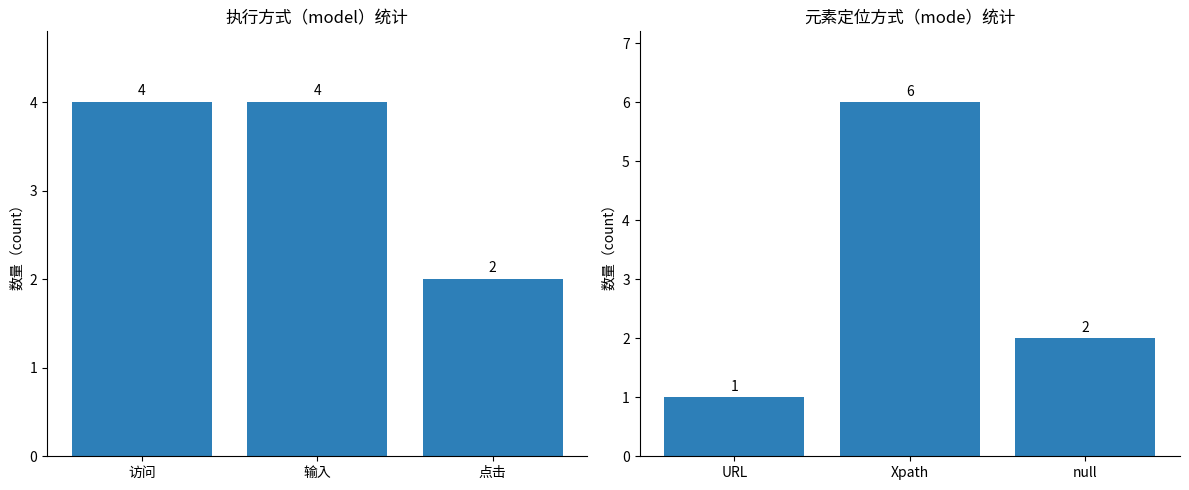

Reading left to right, list all the values displayed in this chart.

执行方式（model）: 4	4	2
元素定位方式（mode）: 1	6	2